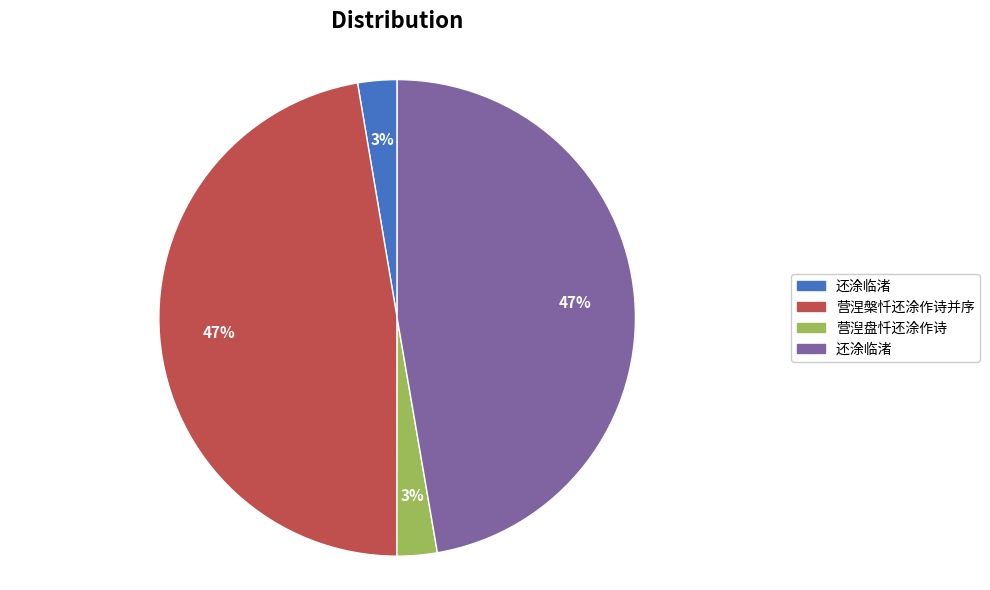

Is there a majority slice in this chart?

No